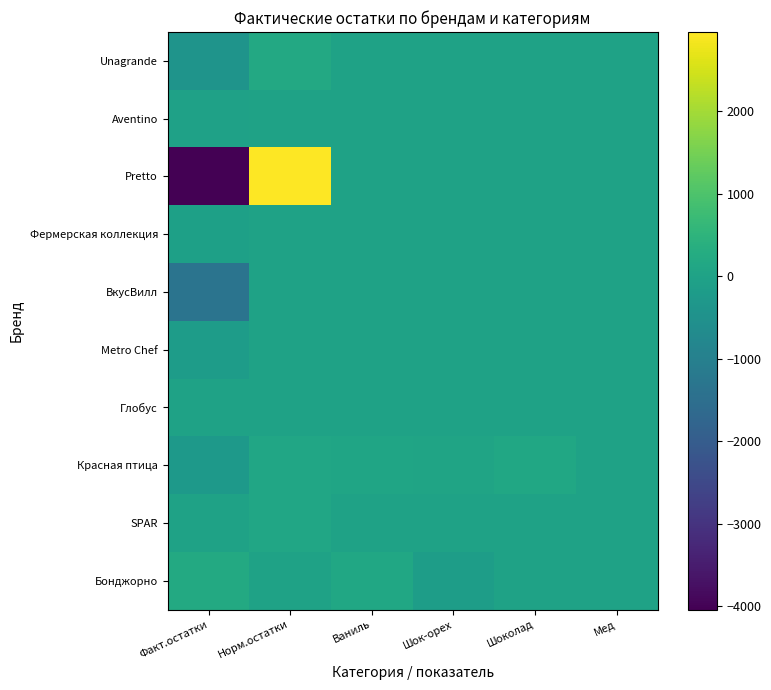

Reading left to right, list all the values displayed in this chart.

Unagrande: Факт.остатки=-429.0	Норм.остатки=180.0	Ваниль=0.0	Шок-орех=0.0	Шоколад=0.0	Мед=0.0
Aventino: Факт.остатки=-26.4	Норм.остатки=0.0	Ваниль=0.0	Шок-орех=0.0	Шоколад=0.0	Мед=0.0
Pretto: Факт.остатки=-4041.0	Норм.остатки=2958.0	Ваниль=0.0	Шок-орех=0.0	Шоколад=0.0	Мед=0.0
Фермерская коллекция: Факт.остатки=-62.4	Норм.остатки=0.0	Ваниль=0.0	Шок-орех=0.0	Шоколад=0.0	Мед=0.0
ВкусВилл: Факт.остатки=-1341.4	Норм.остатки=0.0	Ваниль=0.0	Шок-орех=0.0	Шоколад=0.0	Мед=0.0
Metro Chef: Факт.остатки=-165.0	Норм.остатки=0.0	Ваниль=0.0	Шок-орех=0.0	Шоколад=0.0	Мед=0.0
Глобус: Факт.остатки=0.0	Норм.остатки=0.0	Ваниль=0.0	Шок-орех=0.0	Шоколад=0.0	Мед=0.0
Красная птица: Факт.остатки=-268.5	Норм.остатки=104.4	Ваниль=85.2	Шок-орех=42.0	Шоколад=117.2	Мед=0.0
SPAR: Факт.остатки=0.0	Норм.остатки=104.4	Ваниль=0.0	Шок-орех=0.0	Шоколад=0.0	Мед=0.0
Бонджорно: Факт.остатки=204.8	Норм.остатки=0.0	Ваниль=117.2	Шок-орех=-152.8	Шоколад=0.0	Мед=0.8